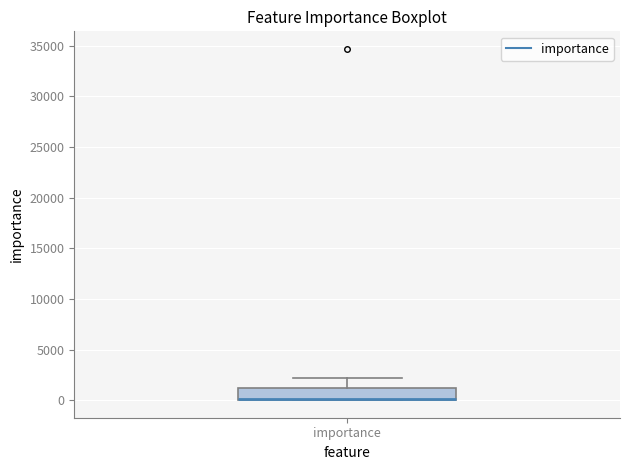

Read this box plot against the y-axis: the position of the median line, the range covered by the box, and the ends of both whiskers. The values are not printed on the chart, so give them approximately, as read against the axis.

median 0 (drawn on the box's lower edge), box 0 to 1000, whiskers 0 to 2000